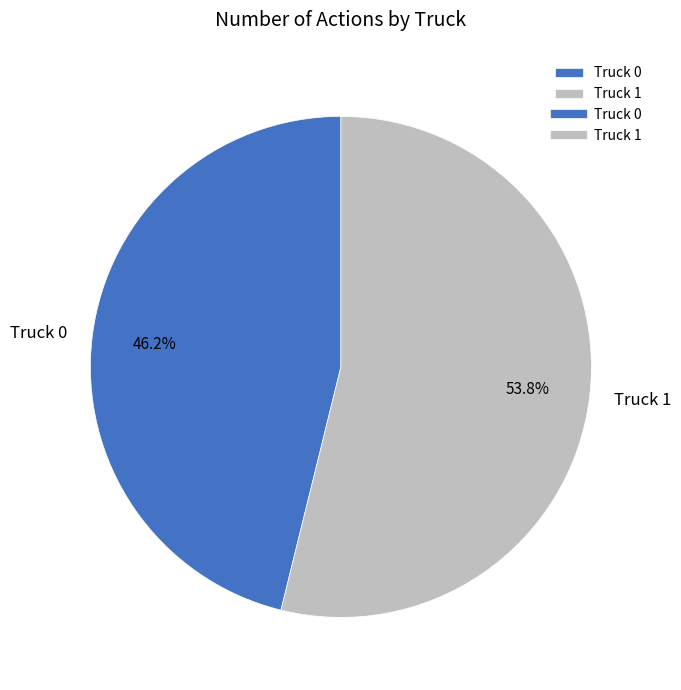

How many slices are in this pie chart?

2